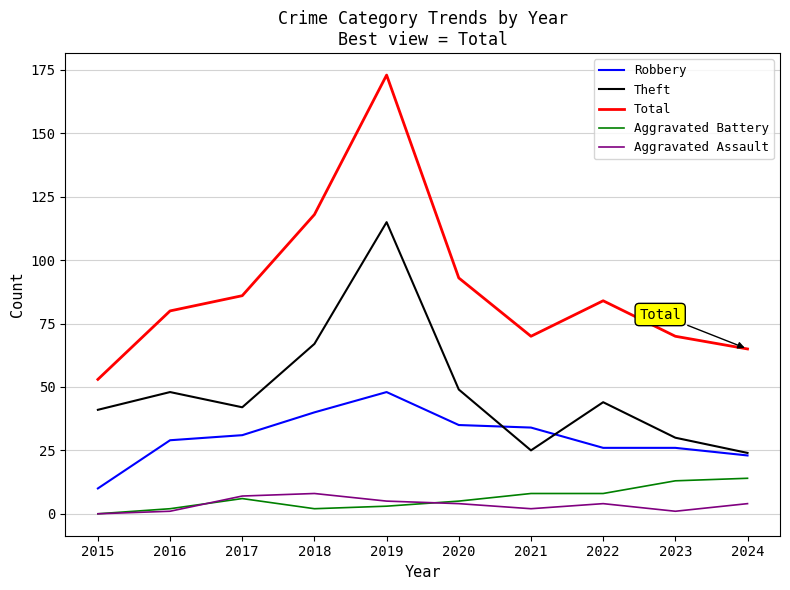

Between 2018 and 2022, which series saw the biggest shift?

Total